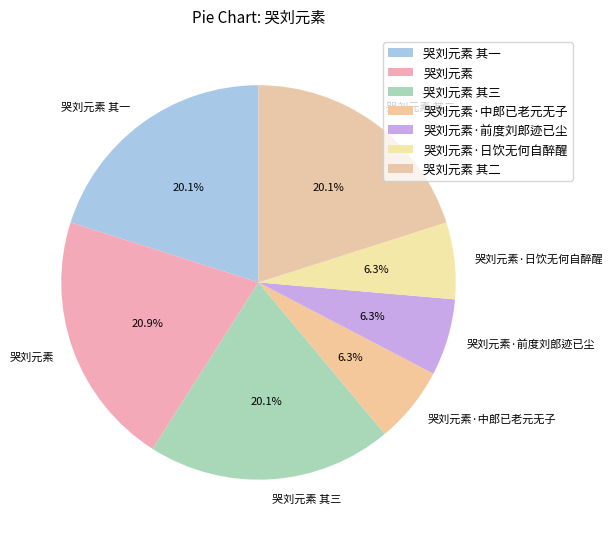

To the nearest percent, what percentage of the pie is 哭刘元素·日饮无何自醉醒?

6%